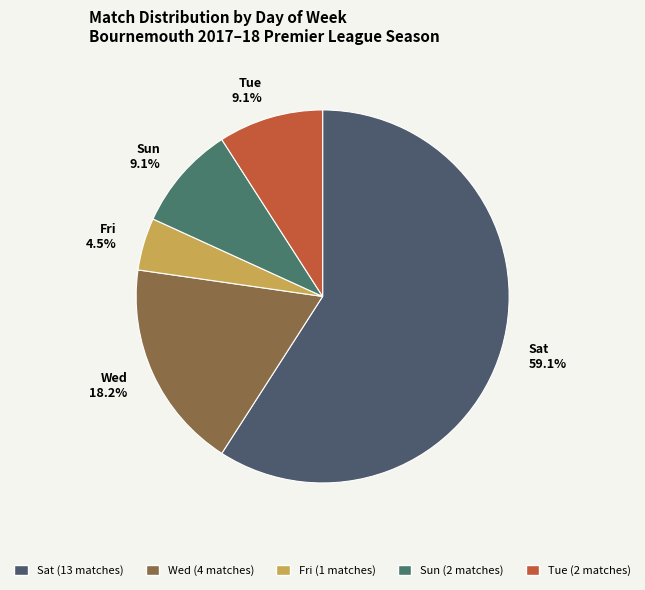

Which has a higher value, Sun or Wed?

Wed